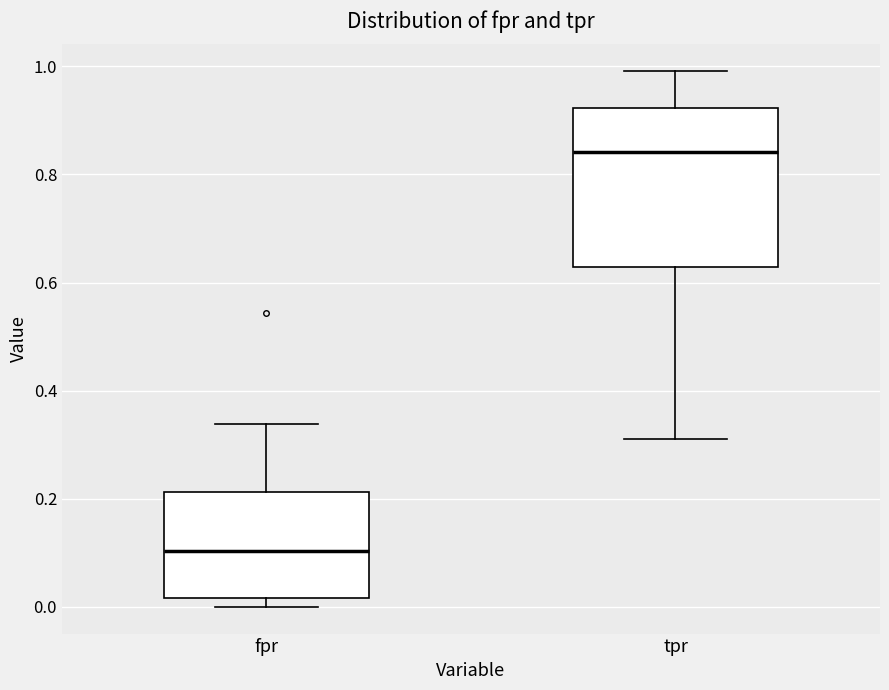

Reading left to right, read every box against the y-axis: the position of its median line, the range the box covers, and the ends of its whiskers. The values are not printed on the chart, so give them approximately, as read against the axis.

fpr: median 0.10, box 0.02 to 0.22, whiskers 0.00 to 0.34
tpr: median 0.84, box 0.62 to 0.92, whiskers 0.30 to 1.00